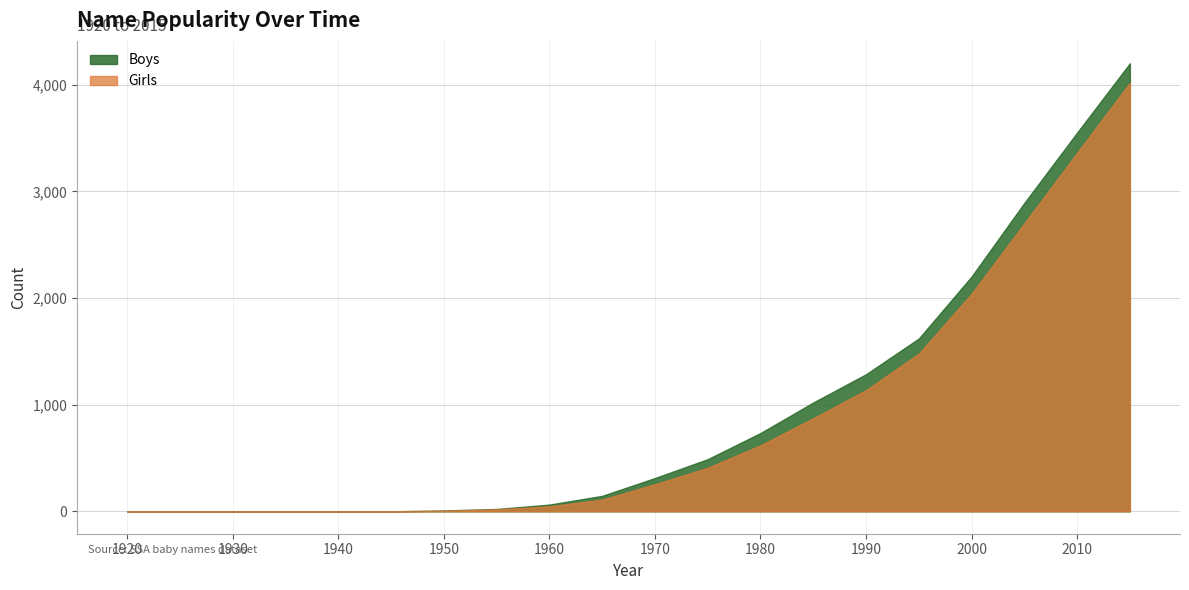

True or false: Boys and Girls intersect in this chart.

False